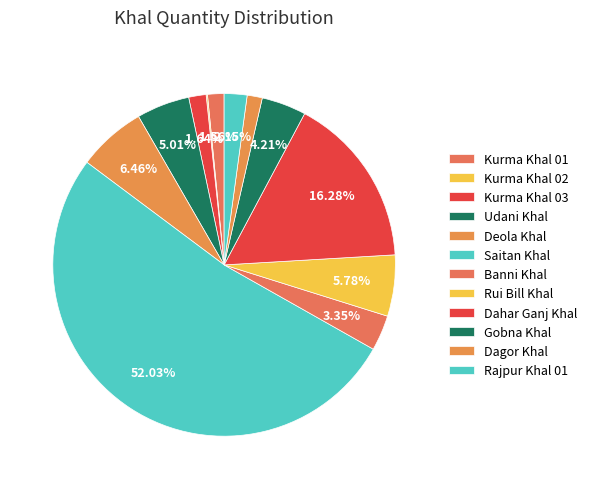

Between Gobna Khal and Rui Bill Khal, which is larger?

Rui Bill Khal